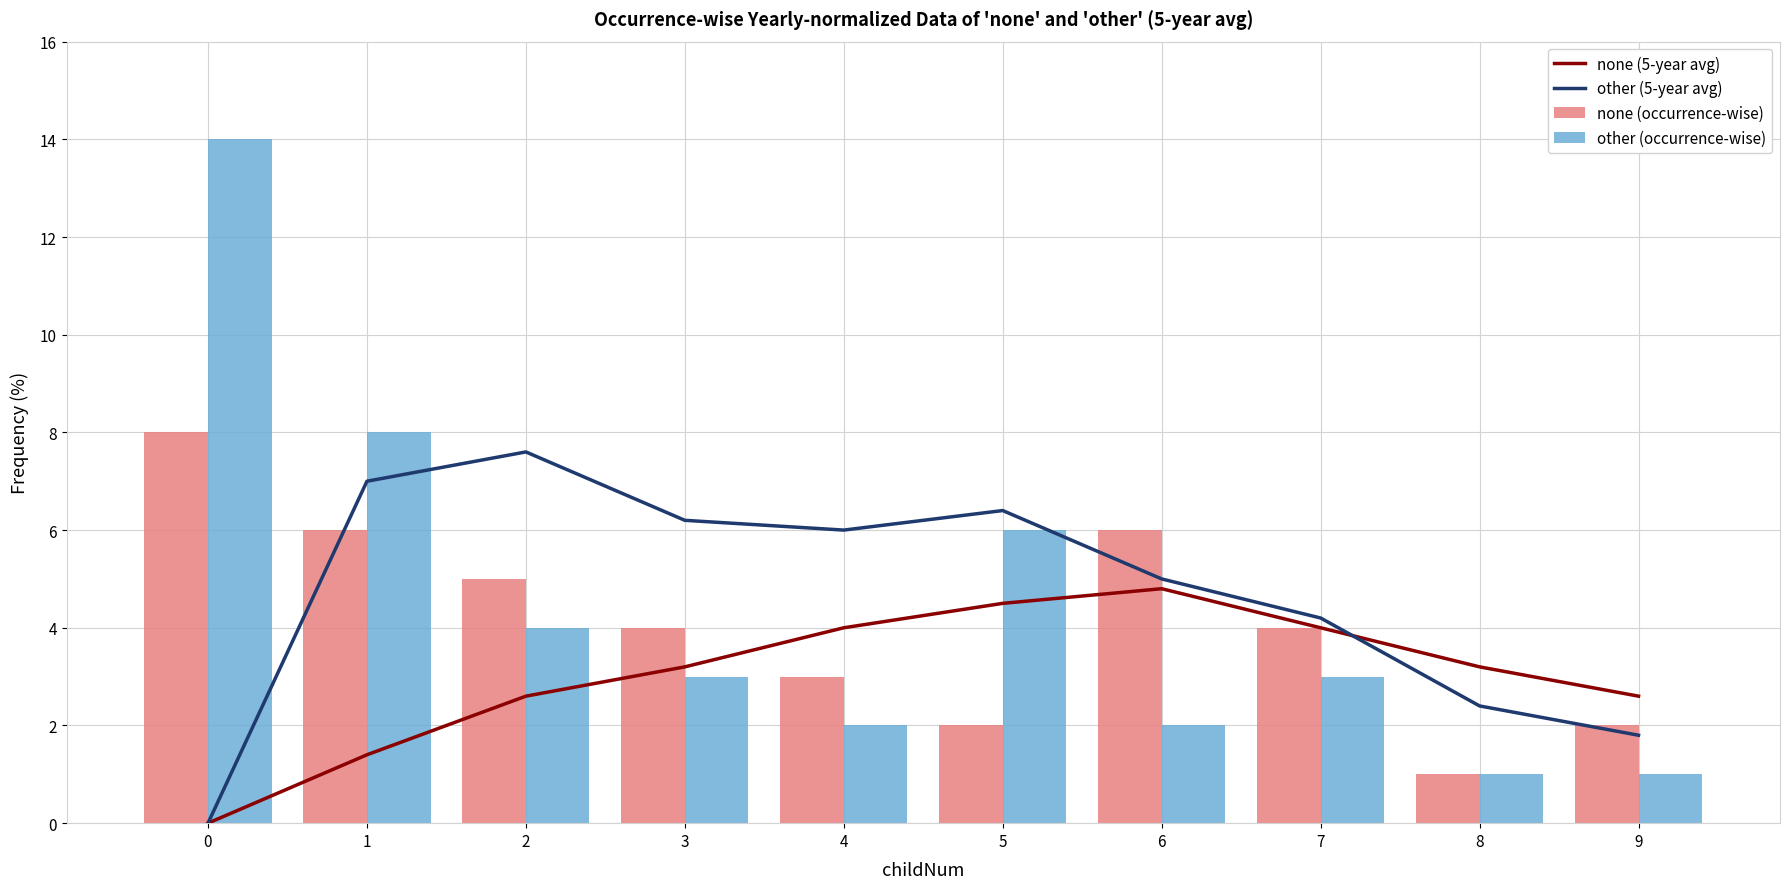

Read the none (occurrence-wise) value at 5.

2.0